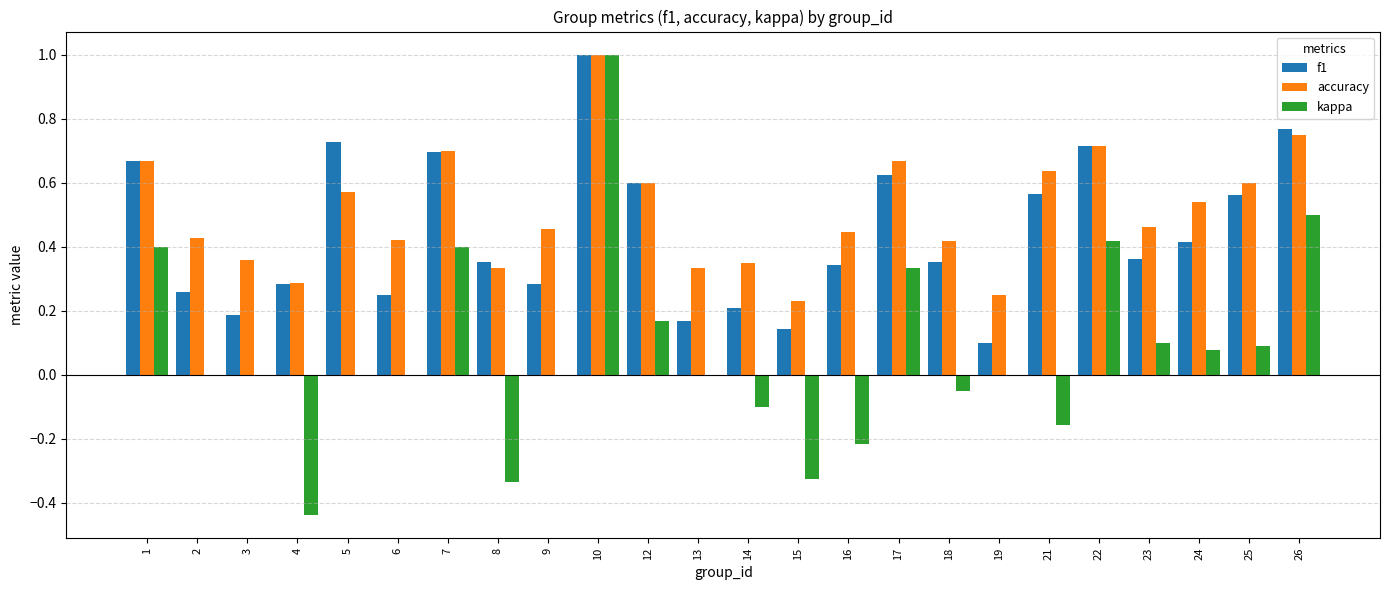

True or false: f1 has a value of 0.2 at 16.

False